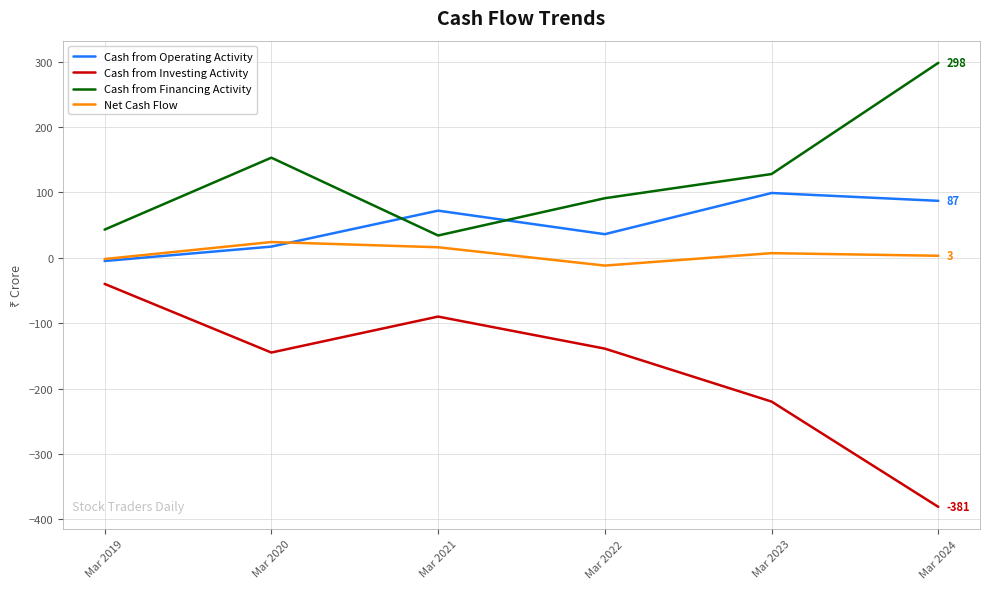

Reading left to right, transcribe all the data shown in this chart.

Cash from Operating Activity: -5	17	72	36	99	87
Cash from Investing Activity: -40	-145	-90	-139	-220	-381
Cash from Financing Activity: 43	153	34	91	128	298
Net Cash Flow: -2	24	16	-12	7	3